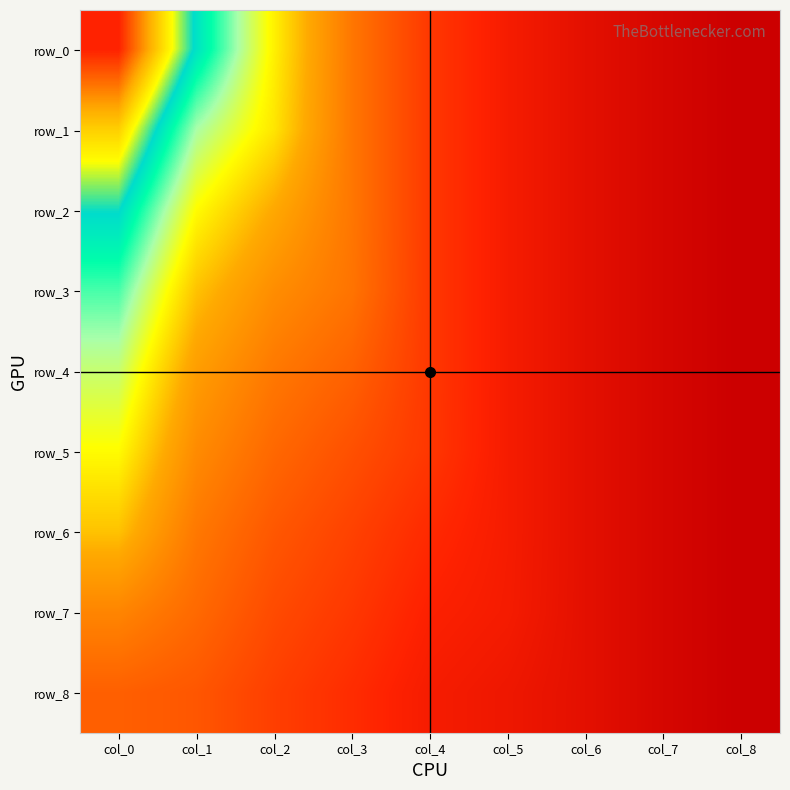

Which category has the lowest value in the row_7 series?

col_8